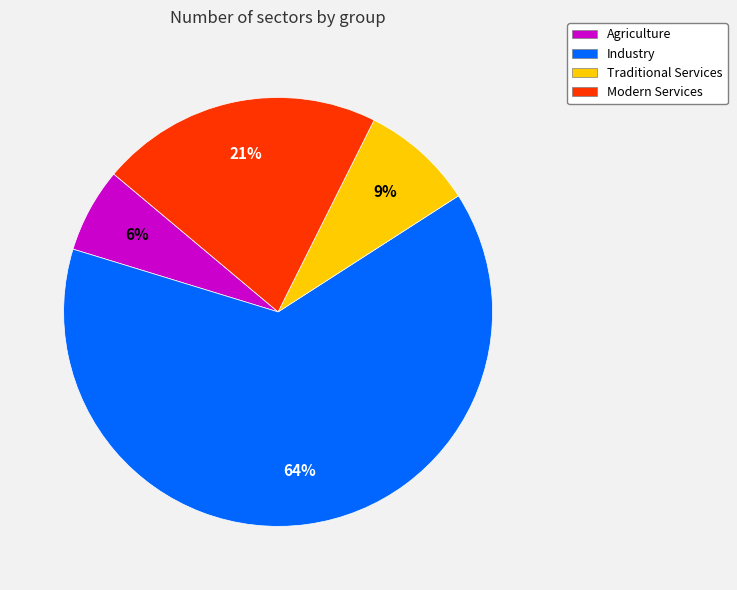

What is the largest slice in the pie chart?

Industry